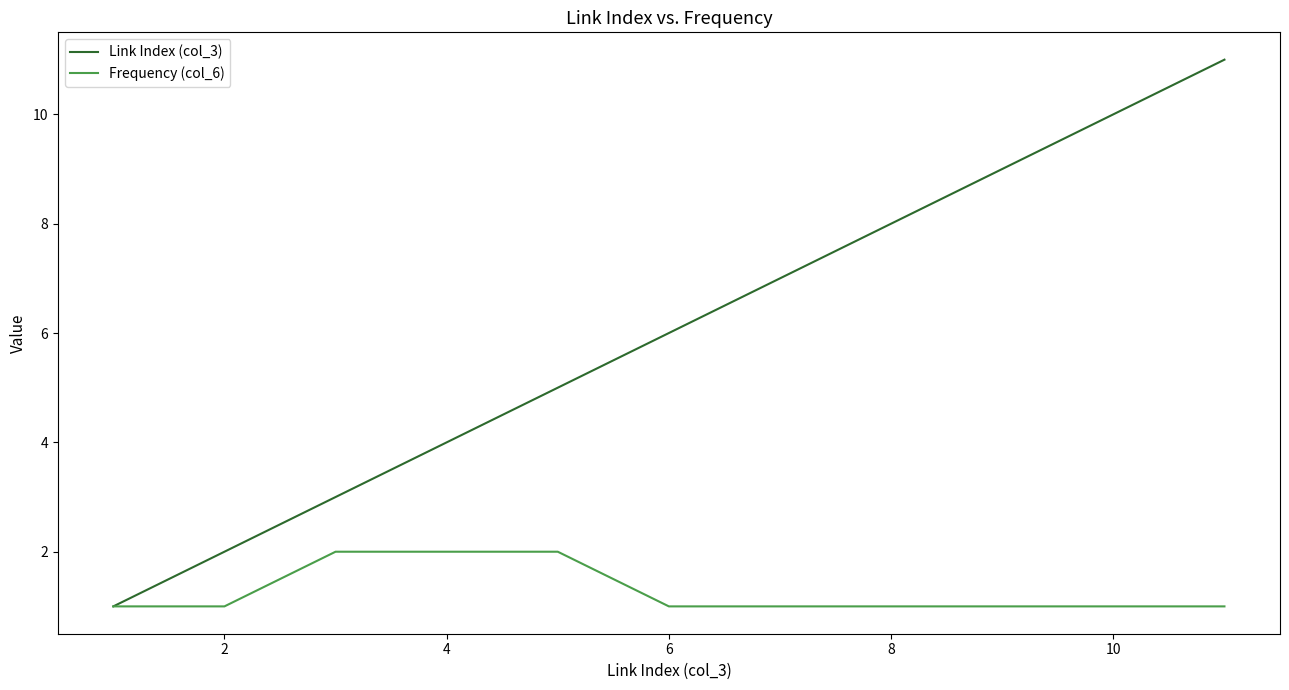

List the series in order of their peak value, highest first.

Link Index (col_3), Frequency (col_6)